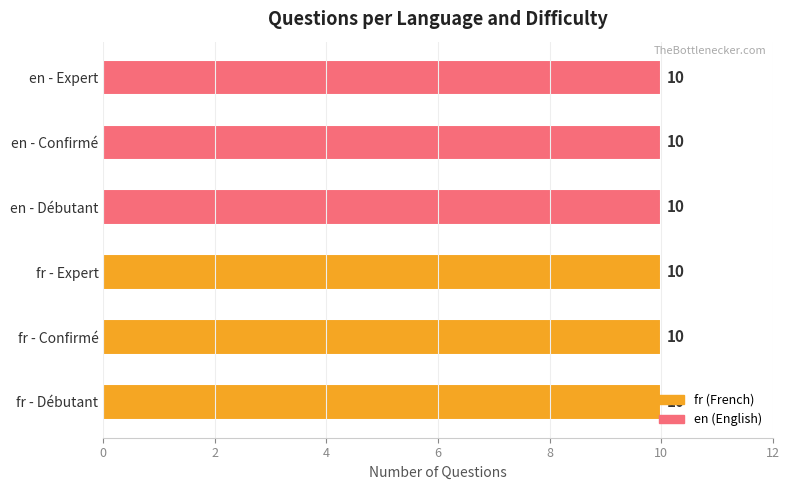

How many values in Expert are above zero?

10